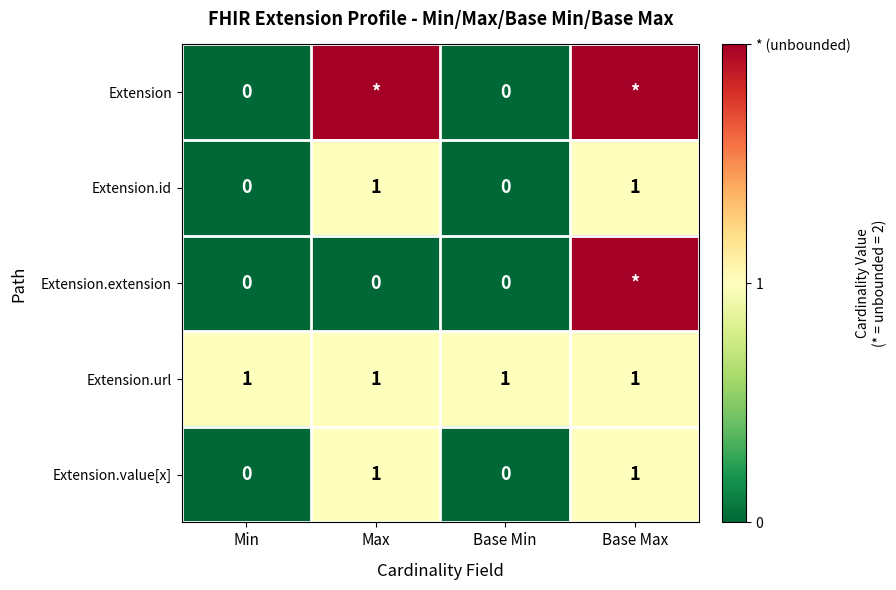

True or false: Extension.url has a value of 1 at Base Min.

True